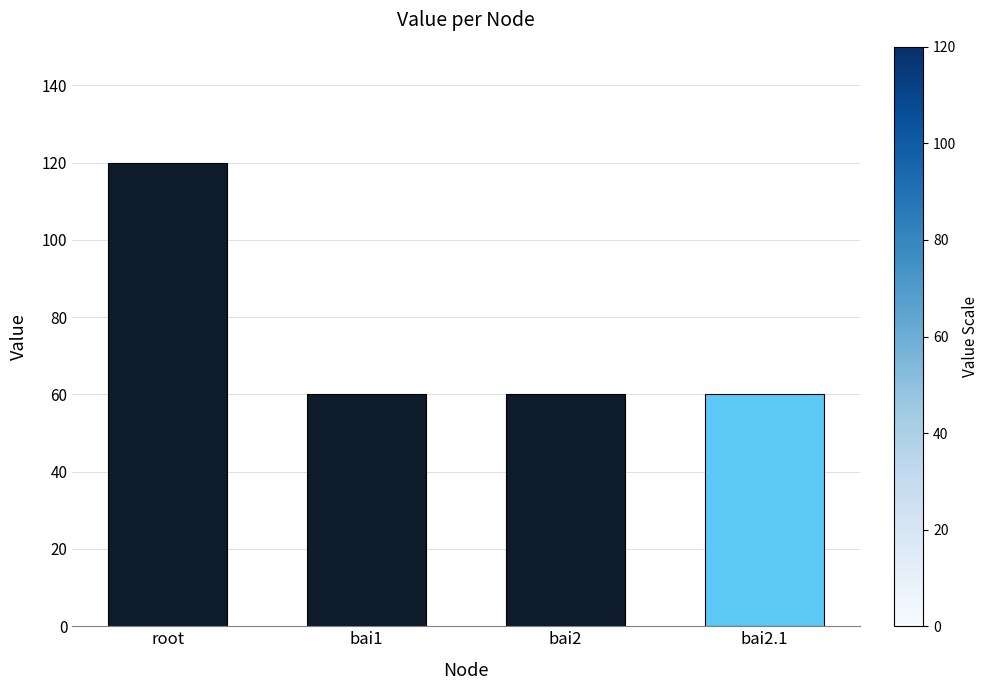

What is the label of the 2nd bar from the right?

bai2